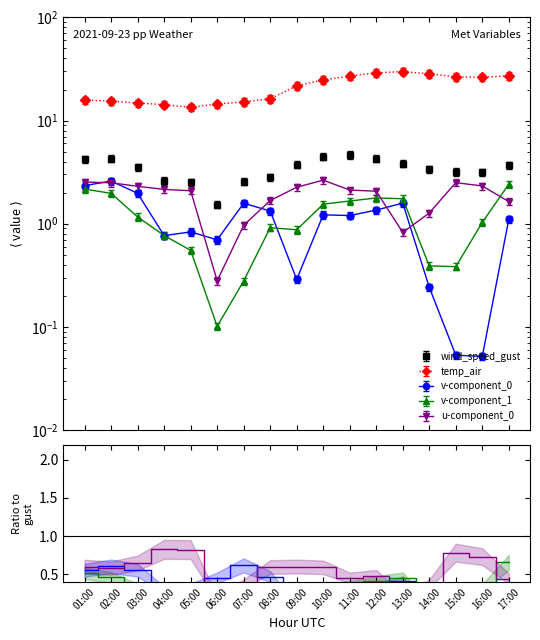

Is this an area chart (filled region under the line)?

No